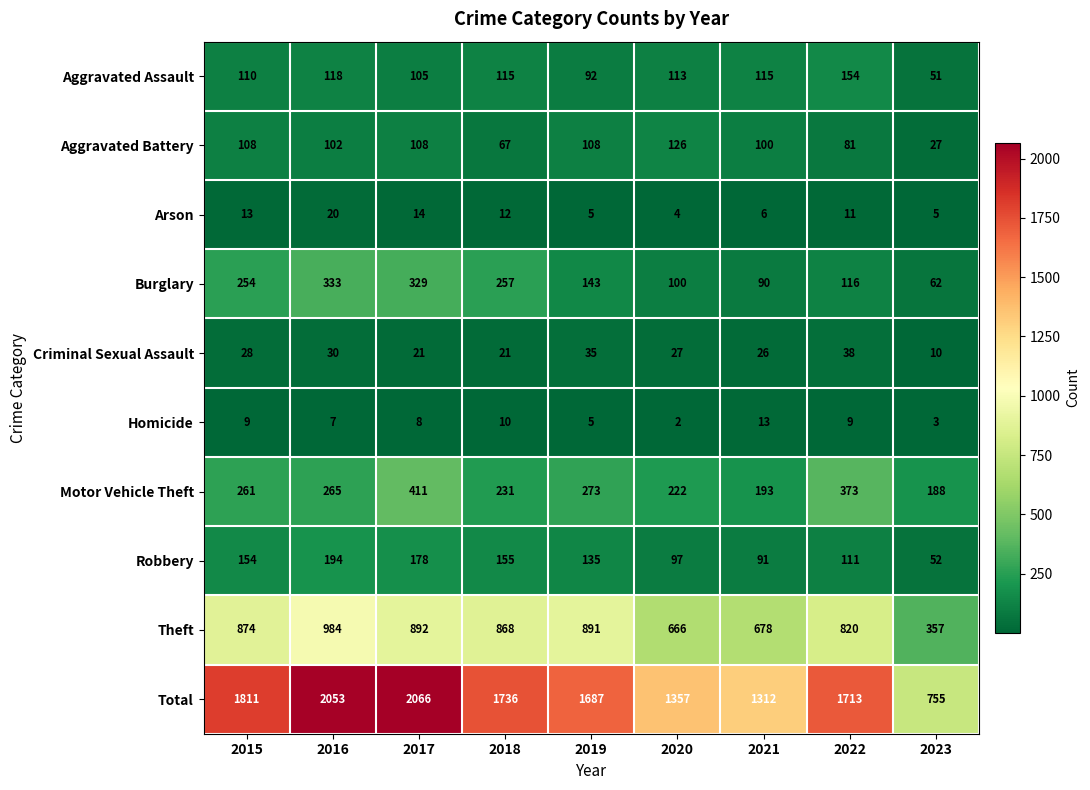

How many values in the Total series are below 1713?

4